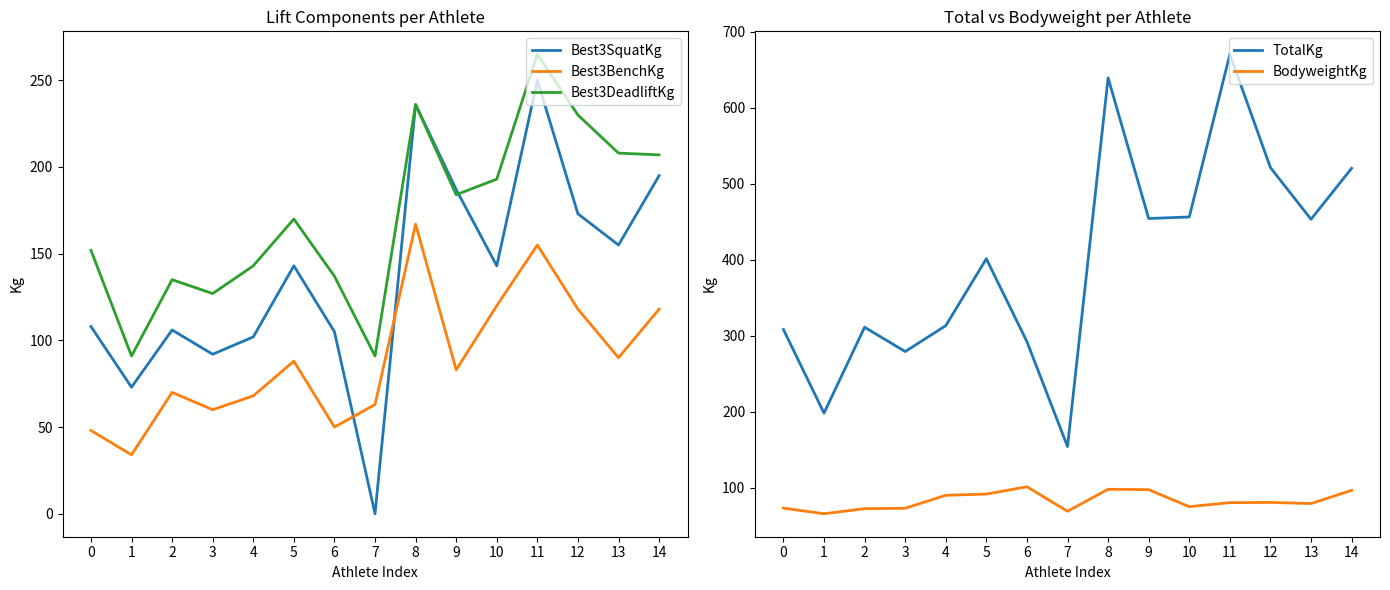

True or false: Best3BenchKg and Best3DeadliftKg cross at least once.

False